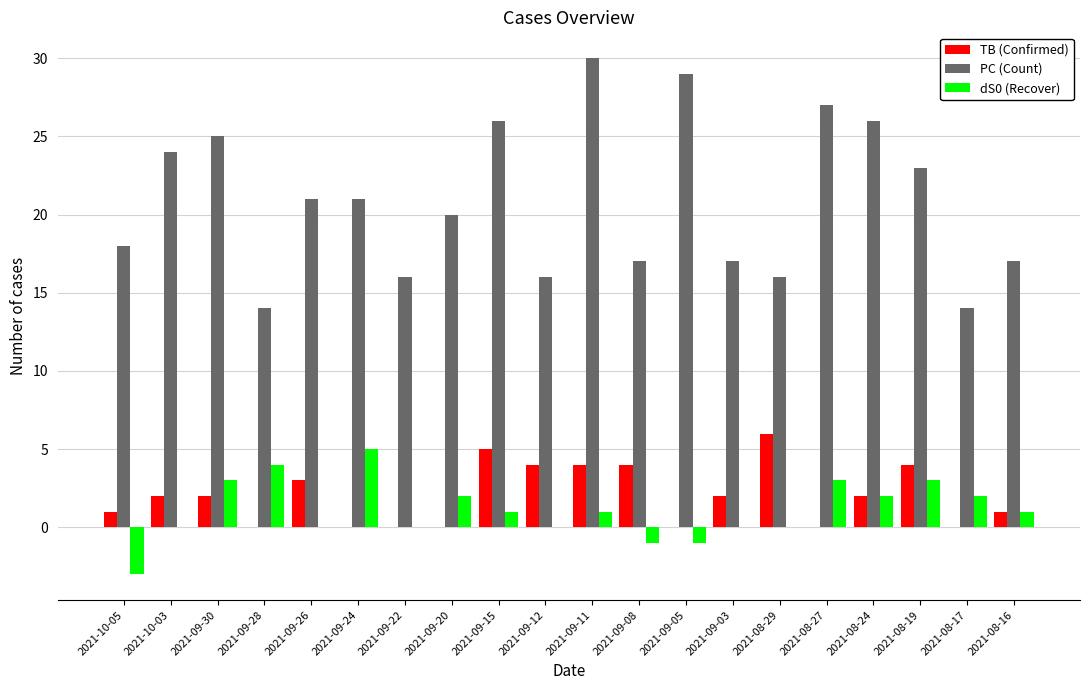

Which series has the largest total across all categories?

PC (Count)